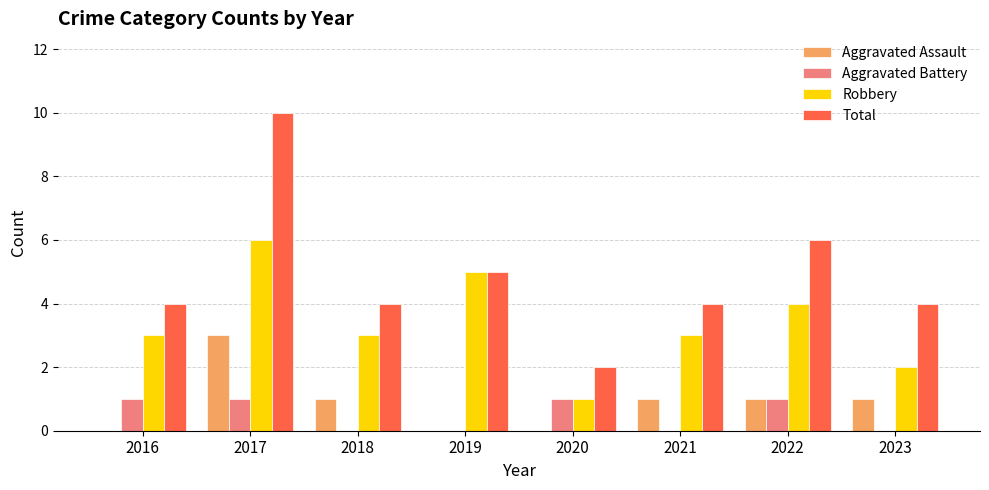

Which series has the widest spread of values?

Total